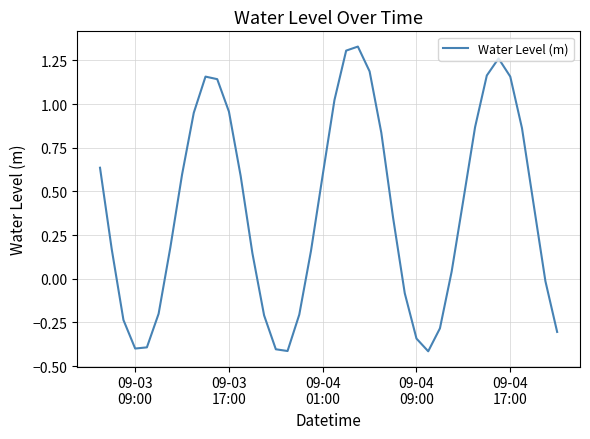

What is the difference between the maximum and minimum values?

1.7